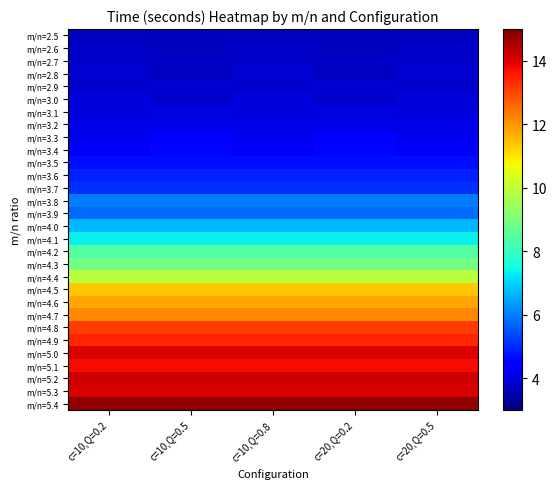

What is the spread (max minus min) of values at c=10,Q=0.5?

11.1